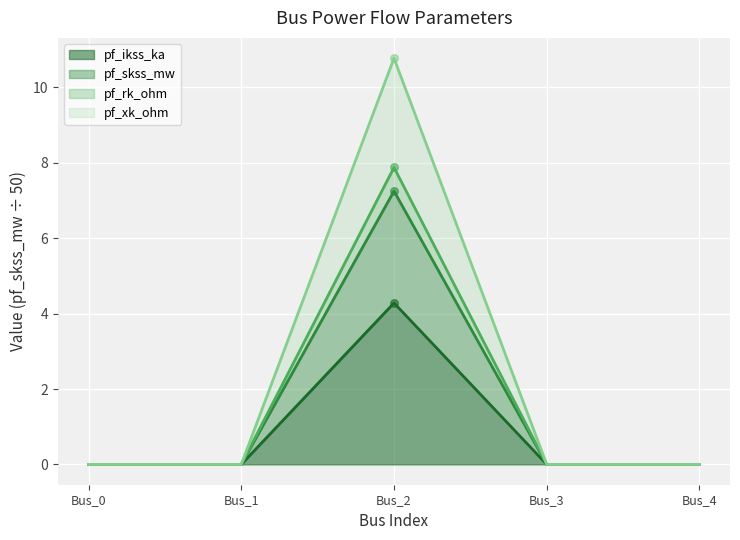

Is the value of pf_skss_mw at Bus_4 greater than the value of pf_xk_ohm at Bus_0?

No